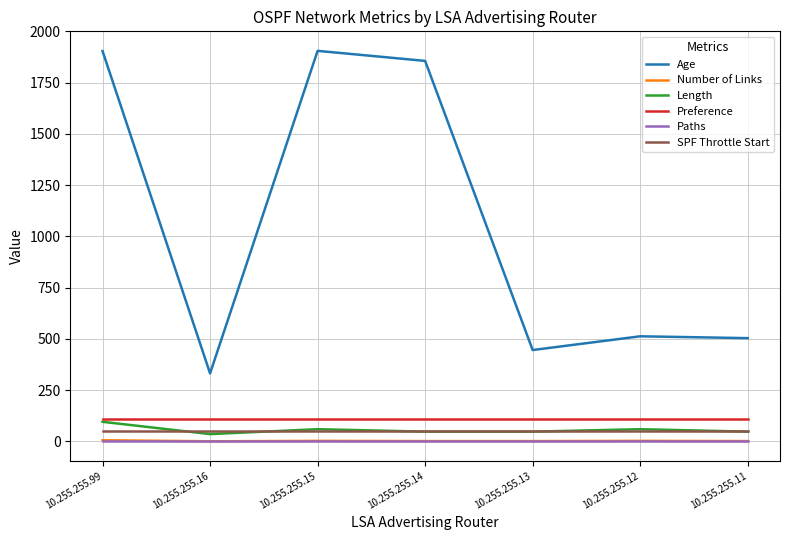

What is the greatest value displayed?

1905